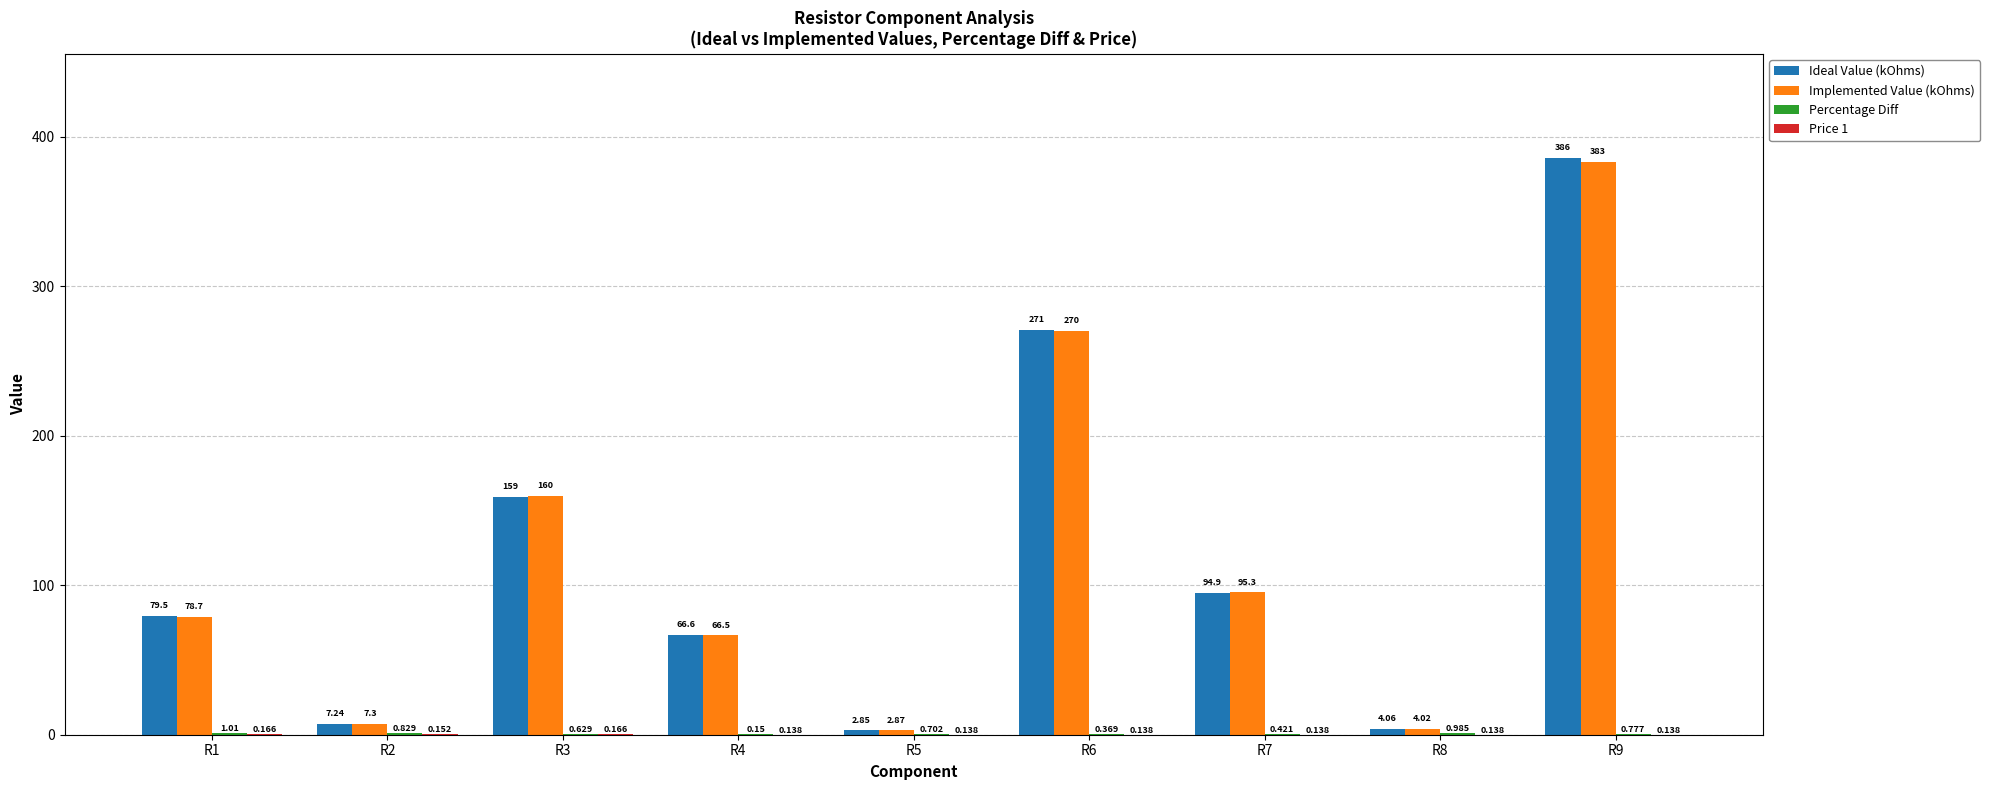

Count the number of categories in the chart.

9